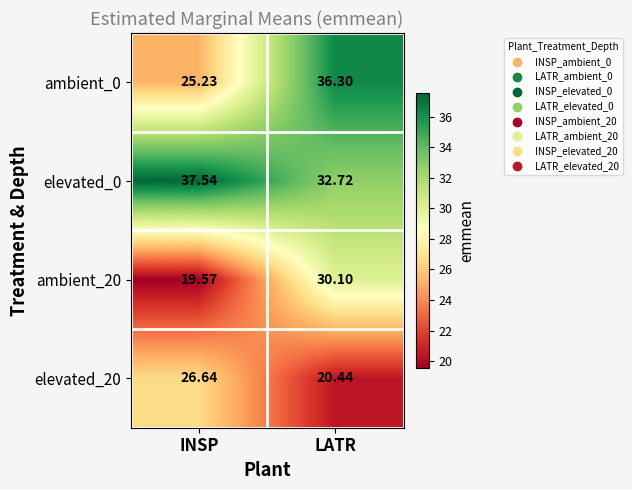

Where does the ambient_20 series first go above 30?

LATR